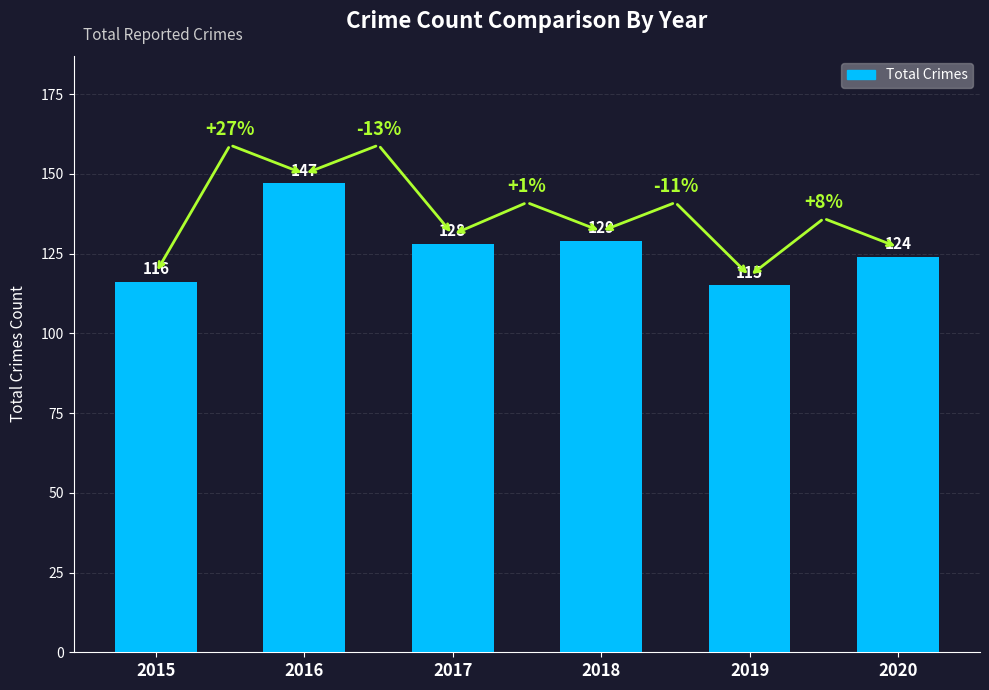

Approximately how many times larger is the value at 2020 compared to 2016?

0.8